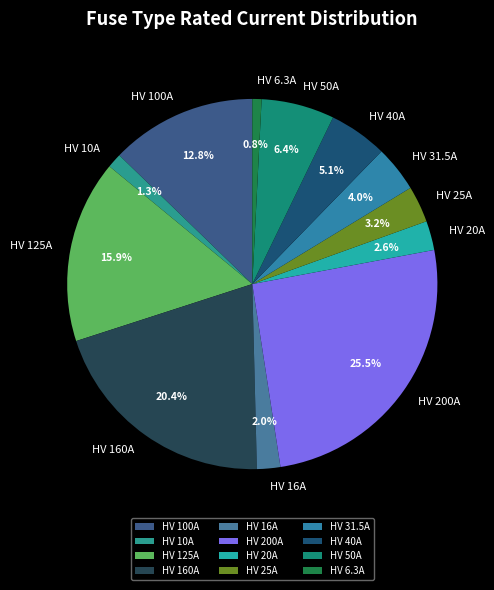

How much of the chart is everything except HV 25A?

96.8%